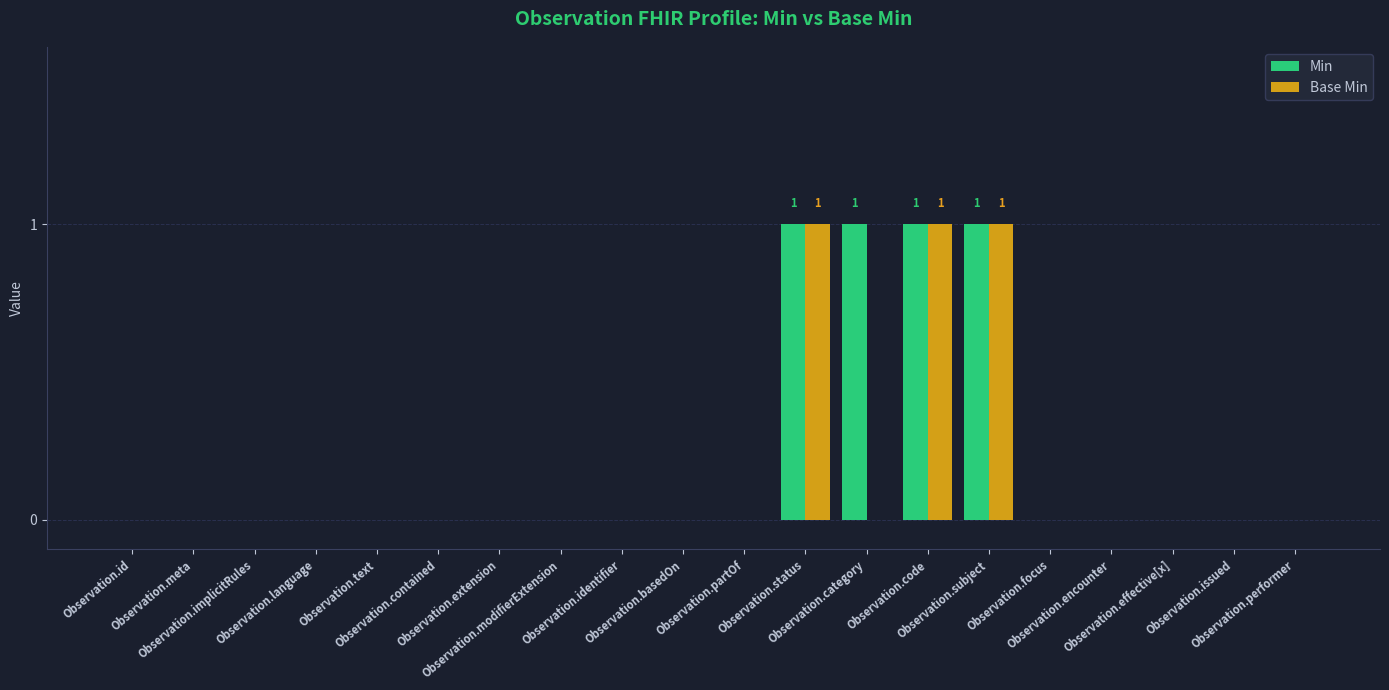

Reading left to right, extract all data points from this chart.

Min: Observation.id=0	Observation.meta=0	Observation.implicitRules=0	Observation.language=0	Observation.text=0	Observation.contained=0	Observation.extension=0	Observation.modifierExtension=0	Observation.identifier=0	Observation.basedOn=0	Observation.partOf=0	Observation.status=1	Observation.category=1	Observation.code=1	Observation.subject=1	Observation.focus=0	Observation.encounter=0	Observation.effective[x]=0	Observation.issued=0	Observation.performer=0
Base Min: Observation.id=0	Observation.meta=0	Observation.implicitRules=0	Observation.language=0	Observation.text=0	Observation.contained=0	Observation.extension=0	Observation.modifierExtension=0	Observation.identifier=0	Observation.basedOn=0	Observation.partOf=0	Observation.status=1	Observation.category=0	Observation.code=1	Observation.subject=1	Observation.focus=0	Observation.encounter=0	Observation.effective[x]=0	Observation.issued=0	Observation.performer=0